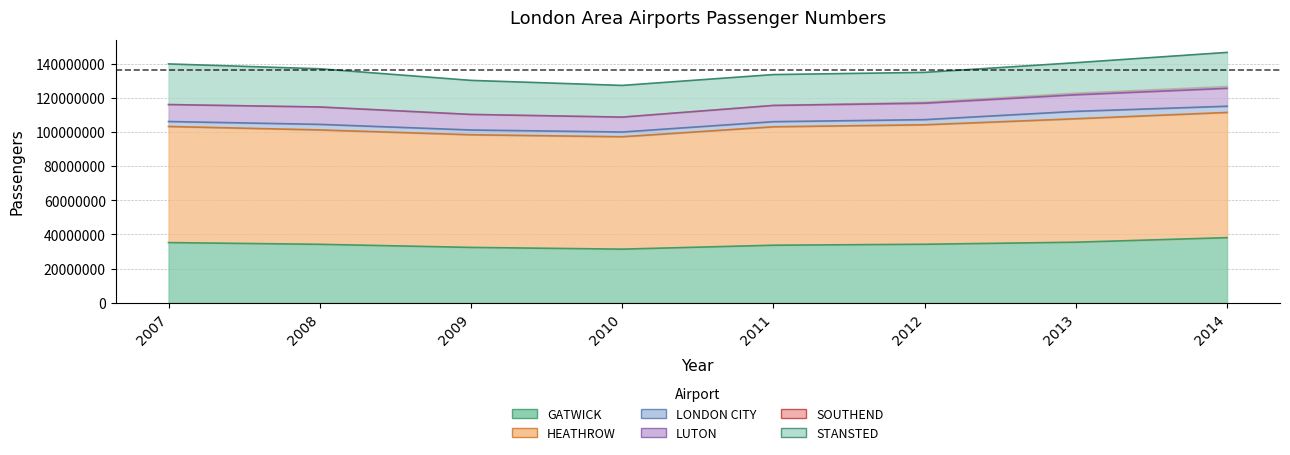

At 2008, list the series in order from smallest to largest.

SOUTHEND, LONDON CITY, LUTON, STANSTED, GATWICK, HEATHROW